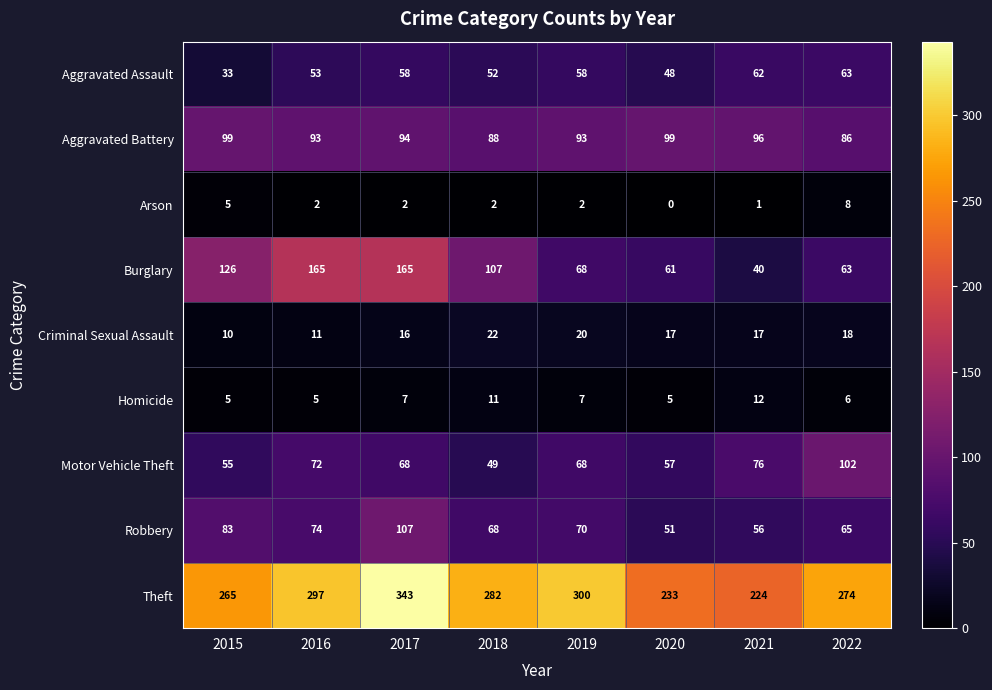

List the series in order of their peak value, lowest first.

Arson, Homicide, Criminal Sexual Assault, Aggravated Assault, Aggravated Battery, Motor Vehicle Theft, Robbery, Burglary, Theft